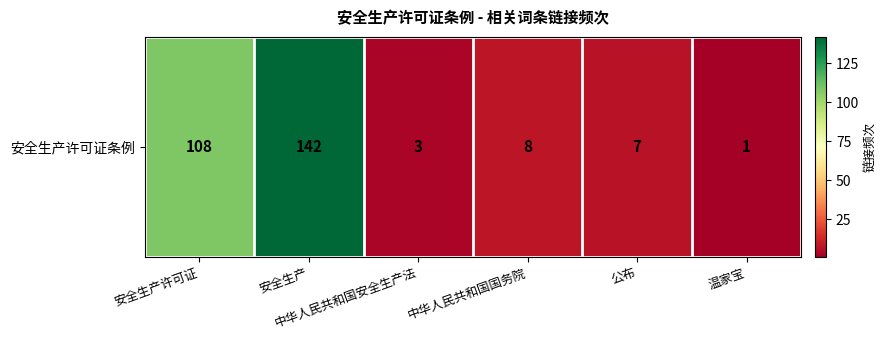

Reading right to left, list all the values displayed in this chart.

1	7	8	3	142	108